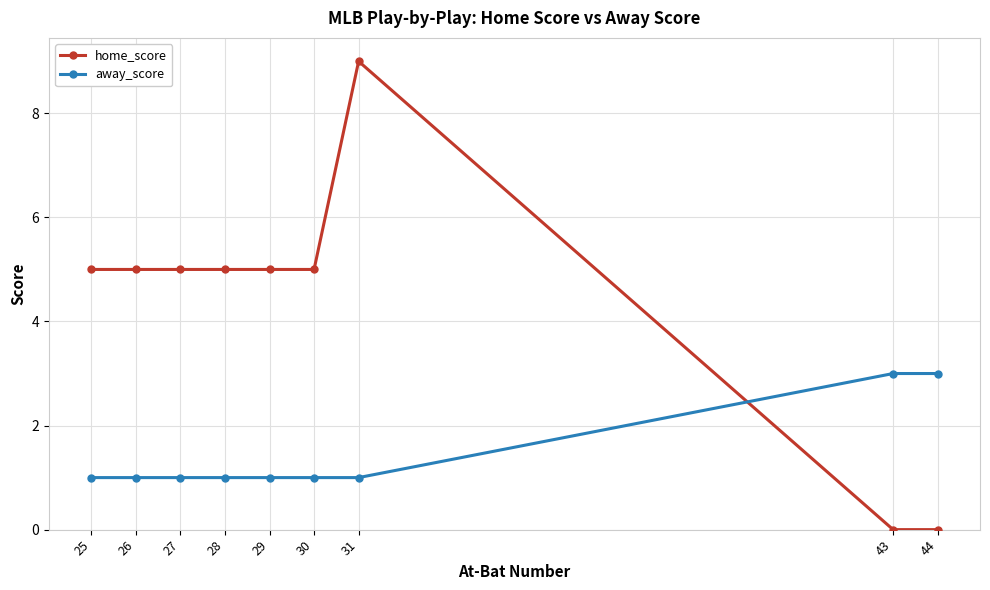

Which series has the largest range (max minus min)?

home_score